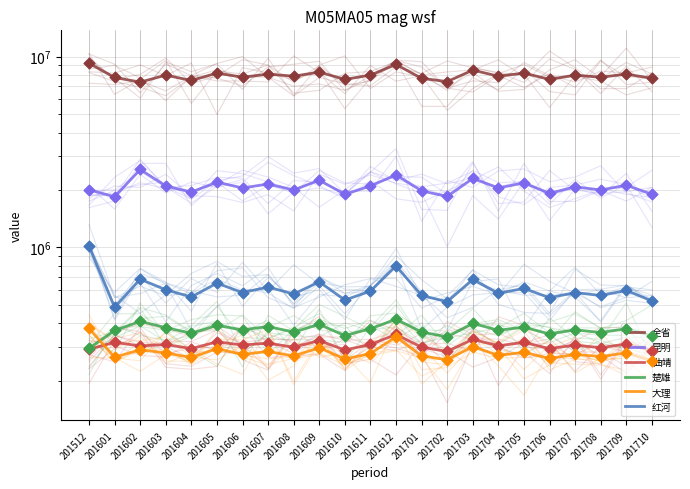

Is the value of 曲靖 at 201706 greater than the value of 昆明 at 201512?

No